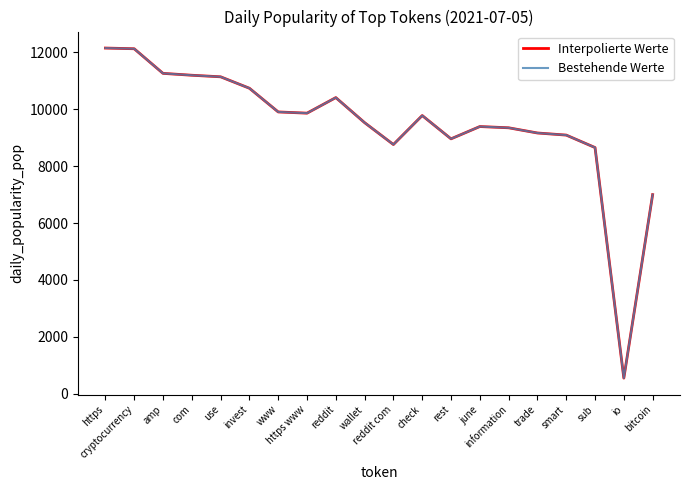

Does the chart display data point markers on the line(s)?

No